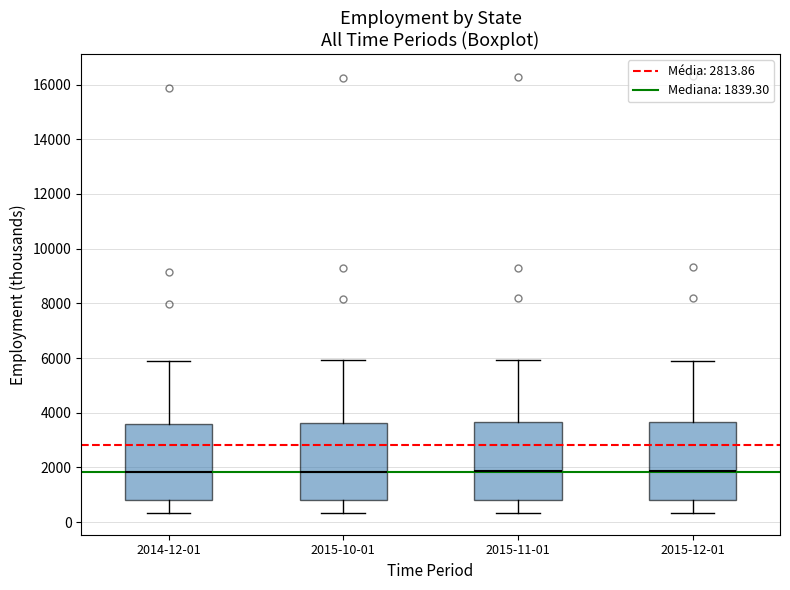

Reading left to right, transcribe this box plot: for each box, give where its median line is, the range the box spans, and where its two whiskers end, as read against the y-axis. The values are not printed on the chart, so give them approximately, as read against the axis.

2014-12-01: median 1800, box 800 to 3600, whiskers 400 to 6000
2015-10-01: median 1800, box 800 to 3600, whiskers 400 to 6000
2015-11-01: median 1800, box 800 to 3600, whiskers 400 to 6000
2015-12-01: median 1800, box 800 to 3600, whiskers 400 to 6000